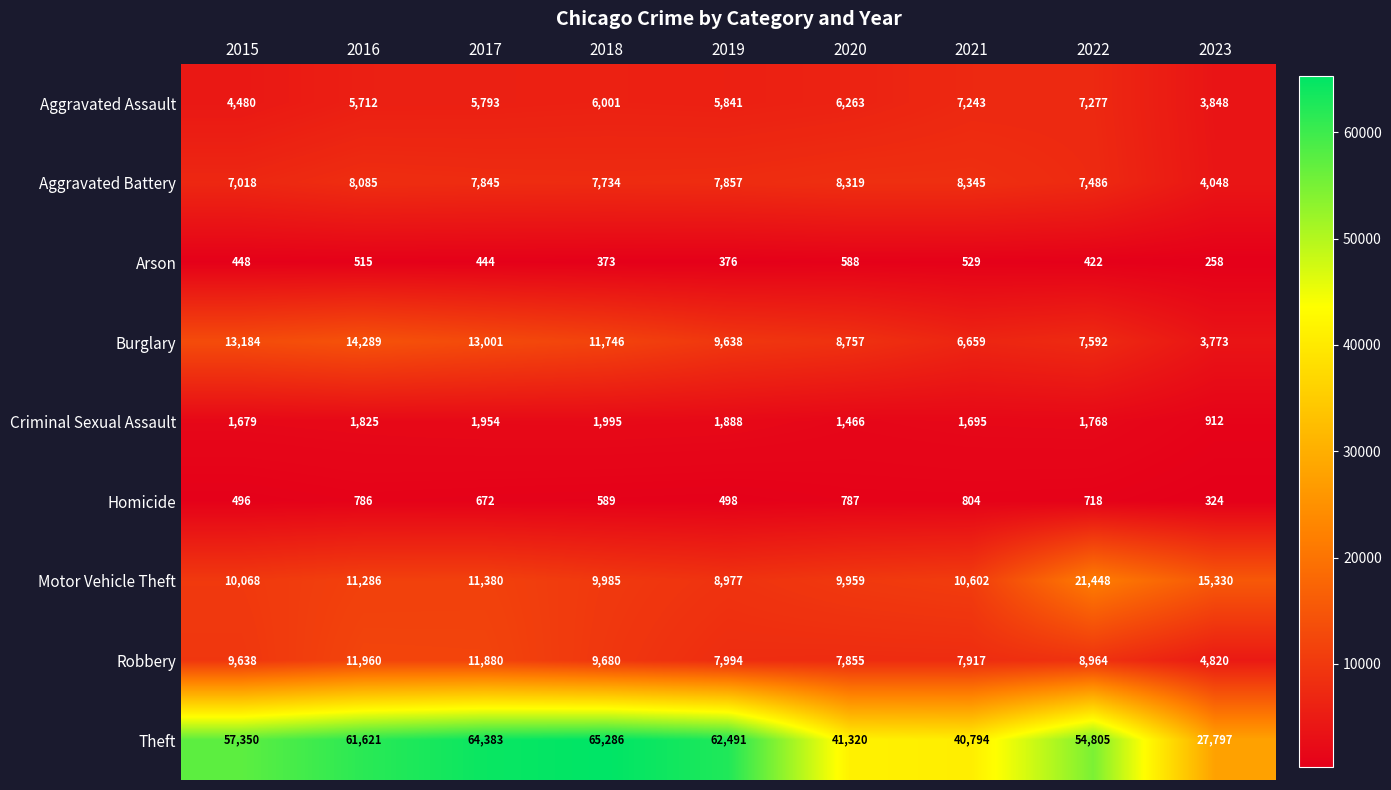

The Criminal Sexual Assault series shows 1466 at 2020. True or false?

True